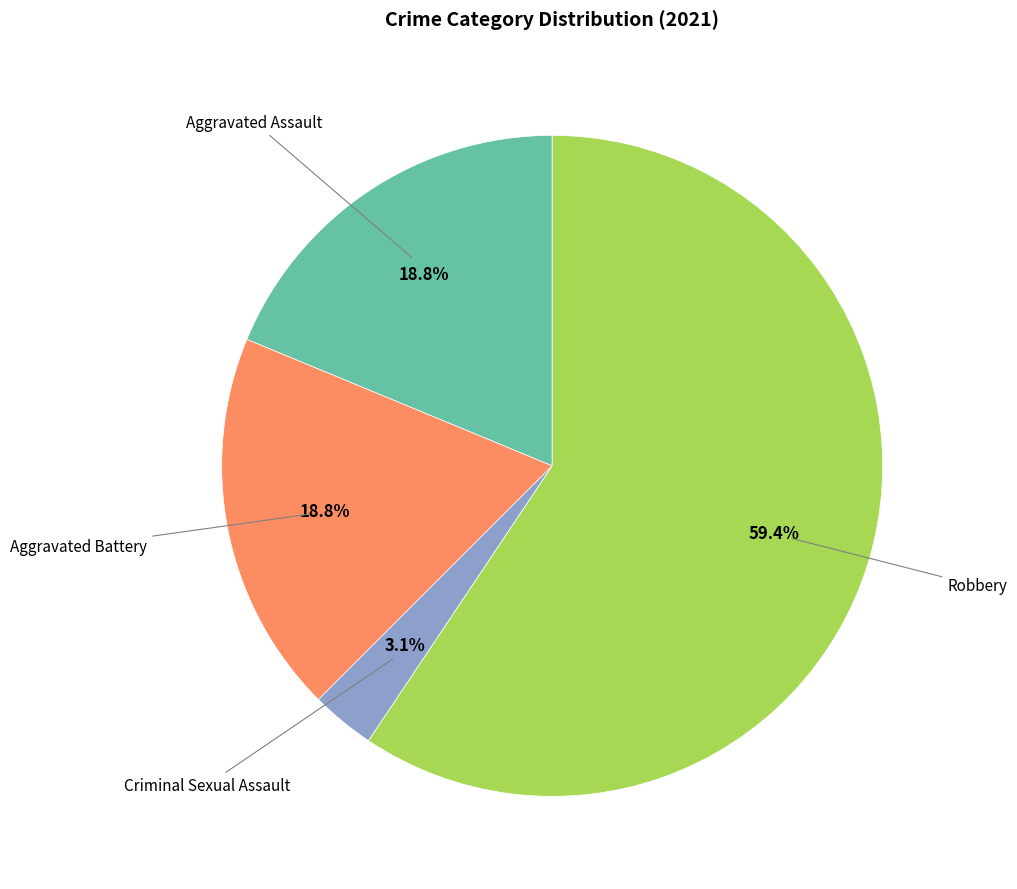

Is there any slice that represents more than half of the pie?

Yes